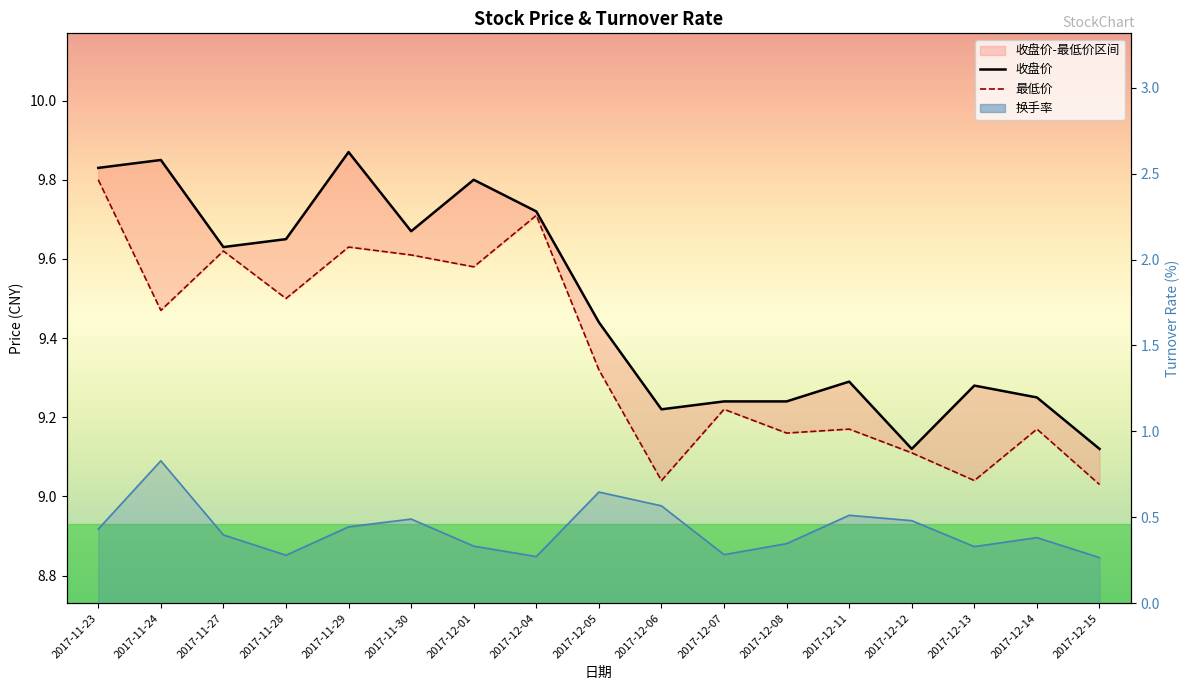

What is the total value across all series at 2017-11-30?

19.8